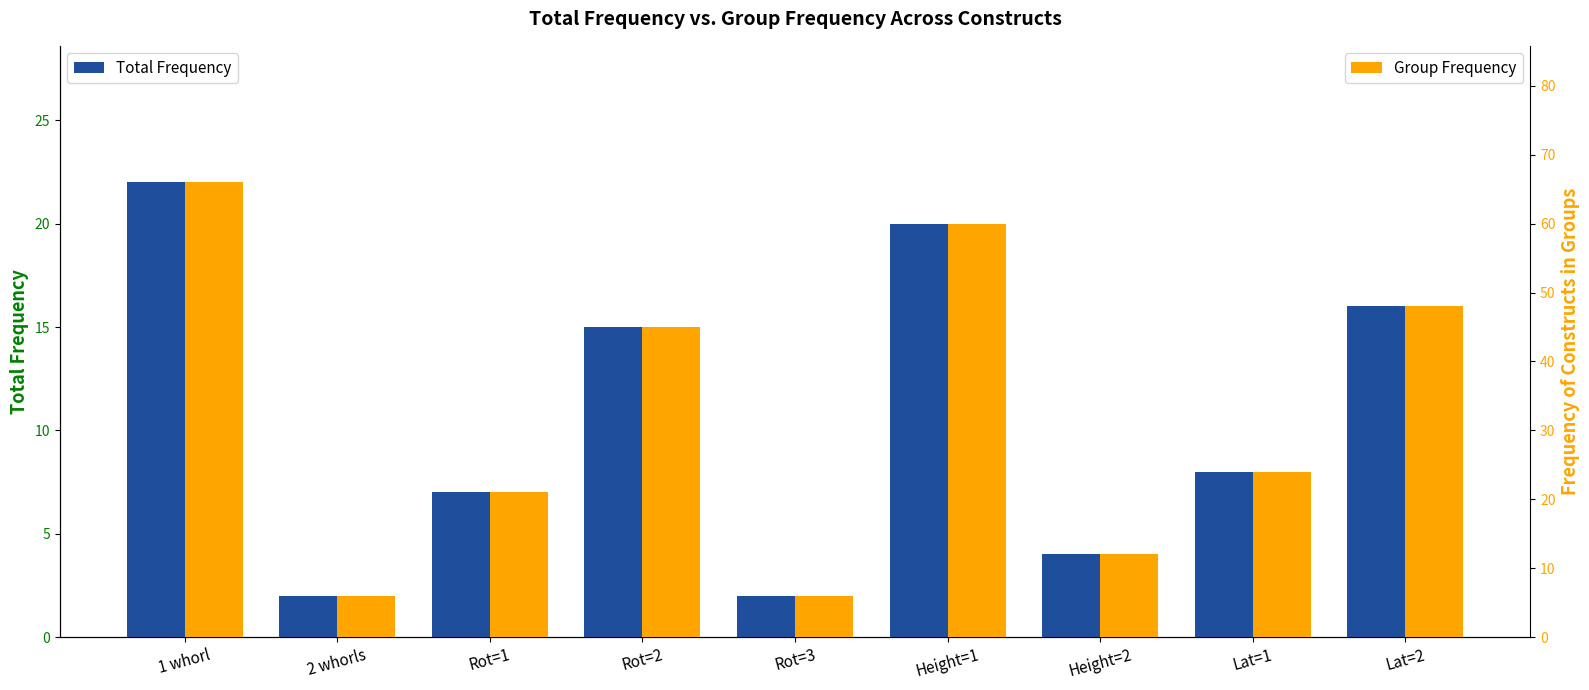

What is the sum of the Total Frequency values at Lat=2 and Rot=2?

31